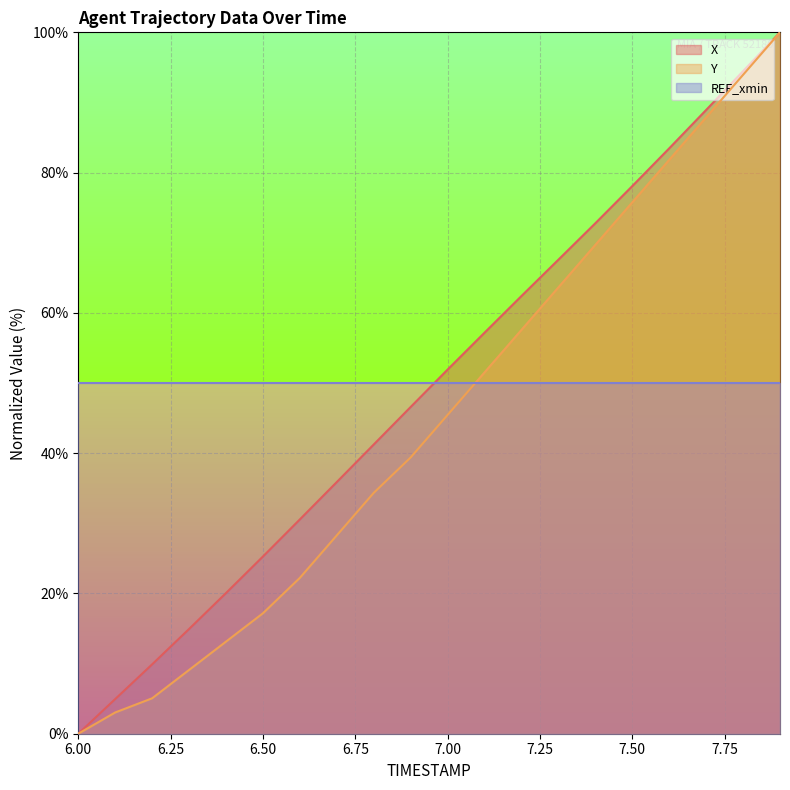

True or false: Y has a value of 57.6 at 7.2.

True